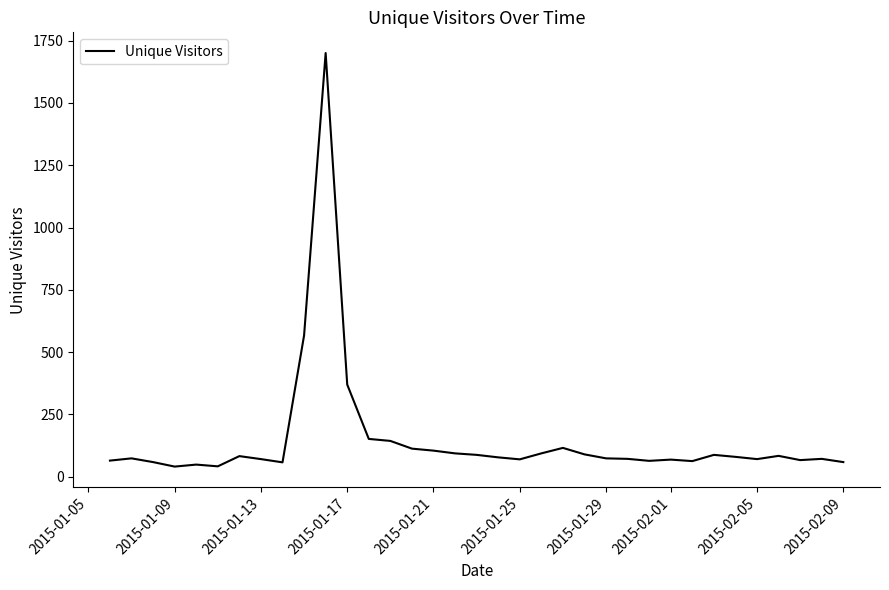

What is the difference between the maximum and minimum values?

1659